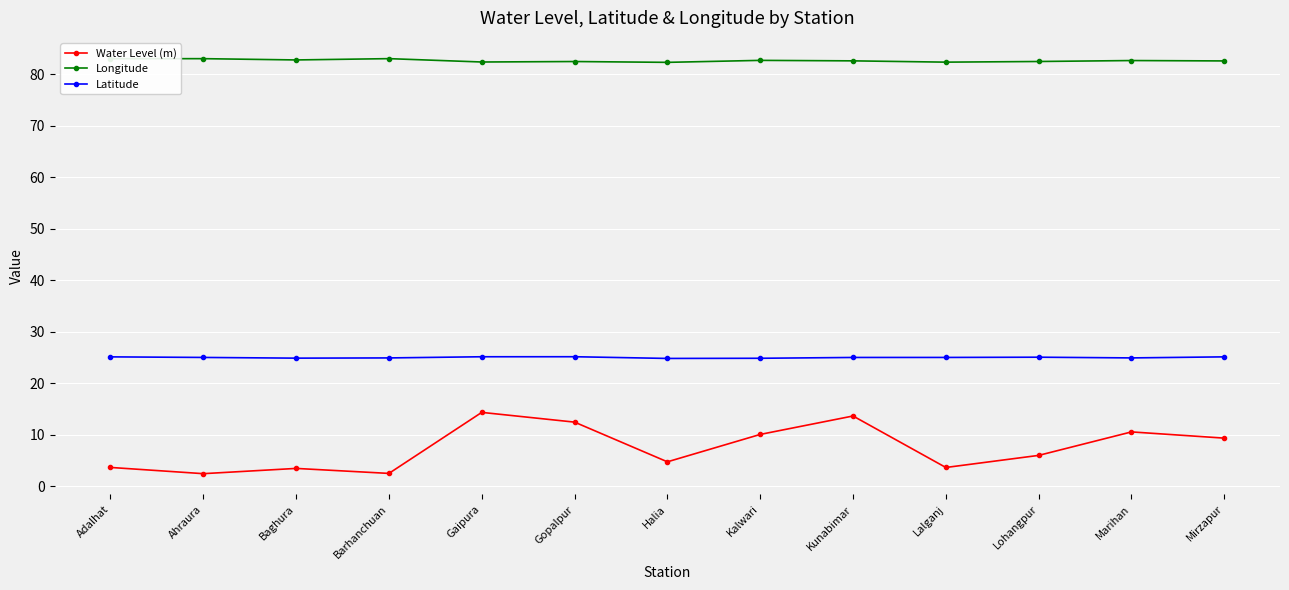

Where is Latitude nearest to the value 24?

Halia